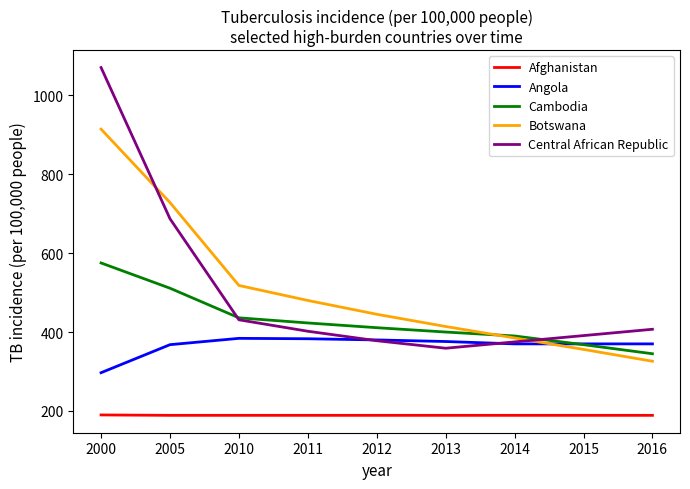

How many values in the Botswana series are below 445?

4